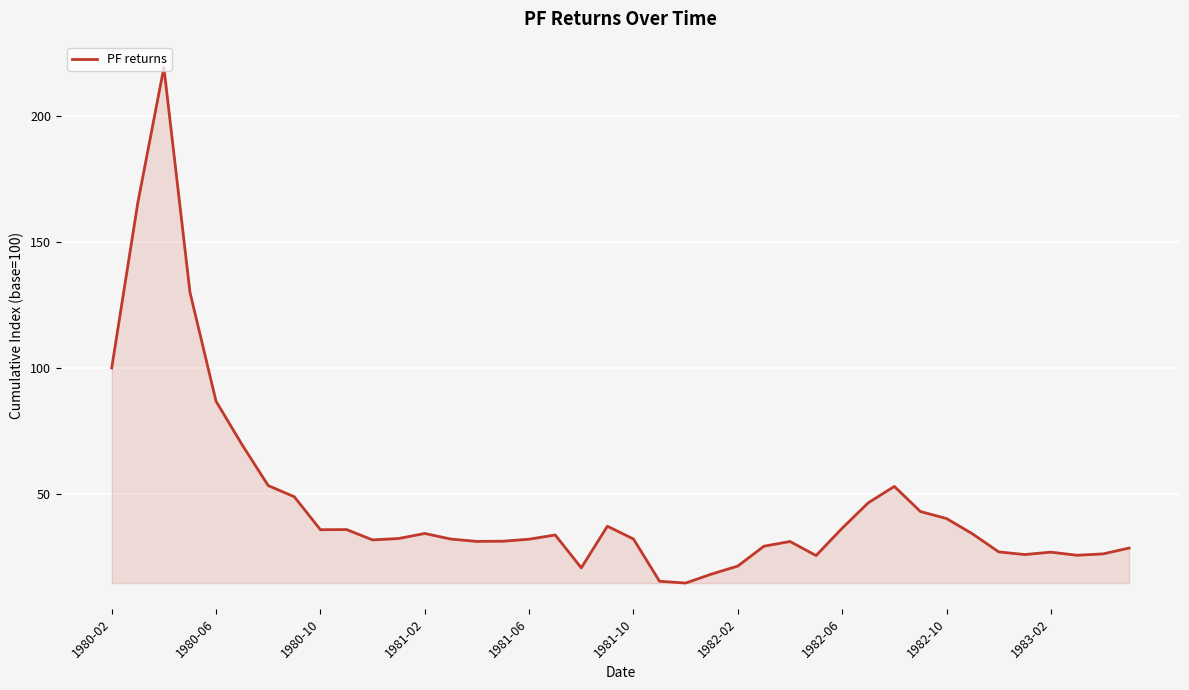

What is the minimum value shown in the chart?

14.6